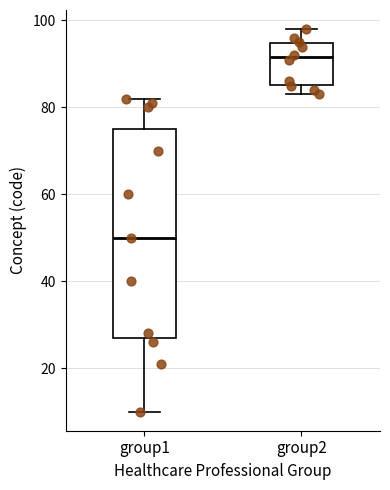

Which box has the highest median line?

group2